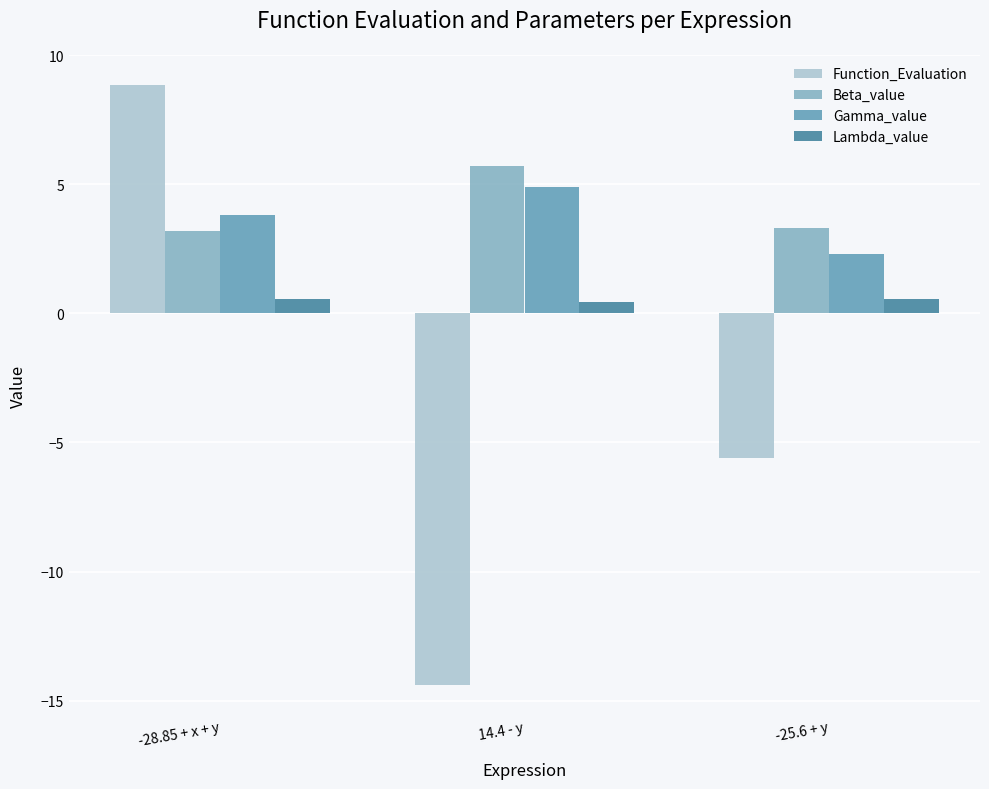

What are all the series names shown in the legend?

Function_Evaluation, Beta_value, Gamma_value, Lambda_value